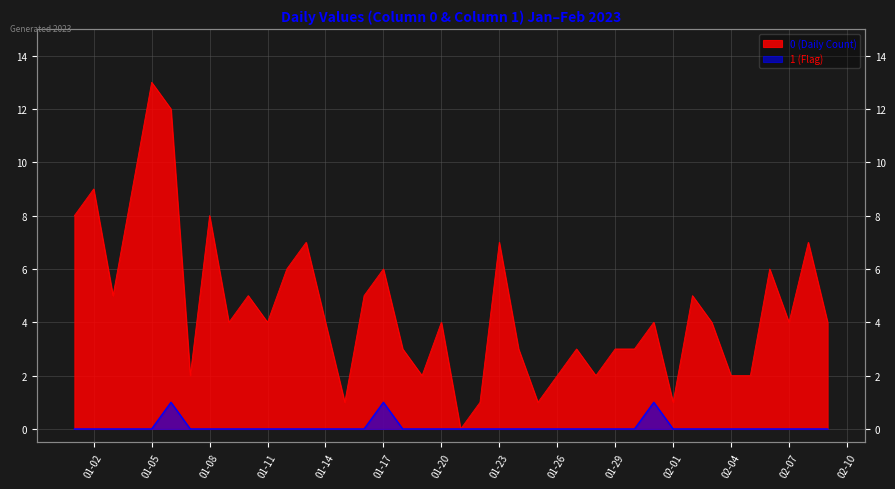

True or false: 1 and 0 intersect in this chart.

False